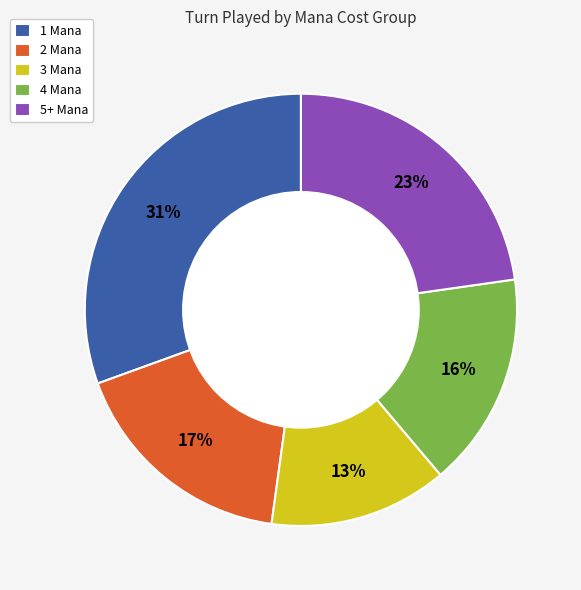

Which has a higher value, 3 Mana or 5+ Mana?

5+ Mana